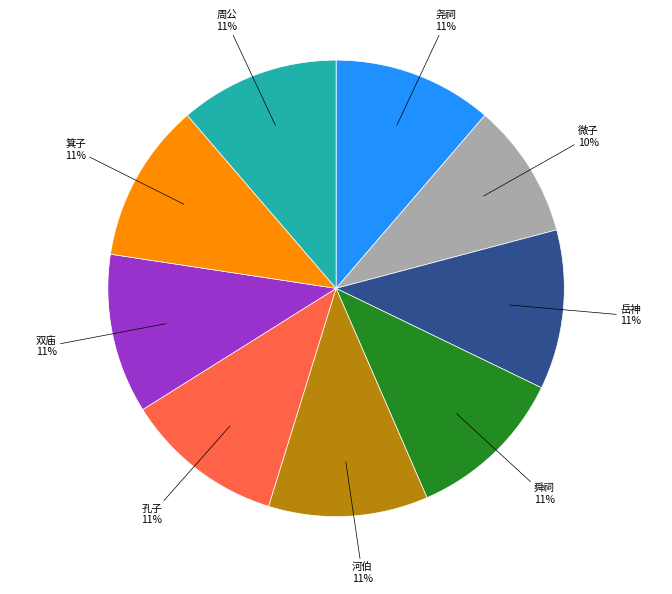

Is there a majority slice in this chart?

No